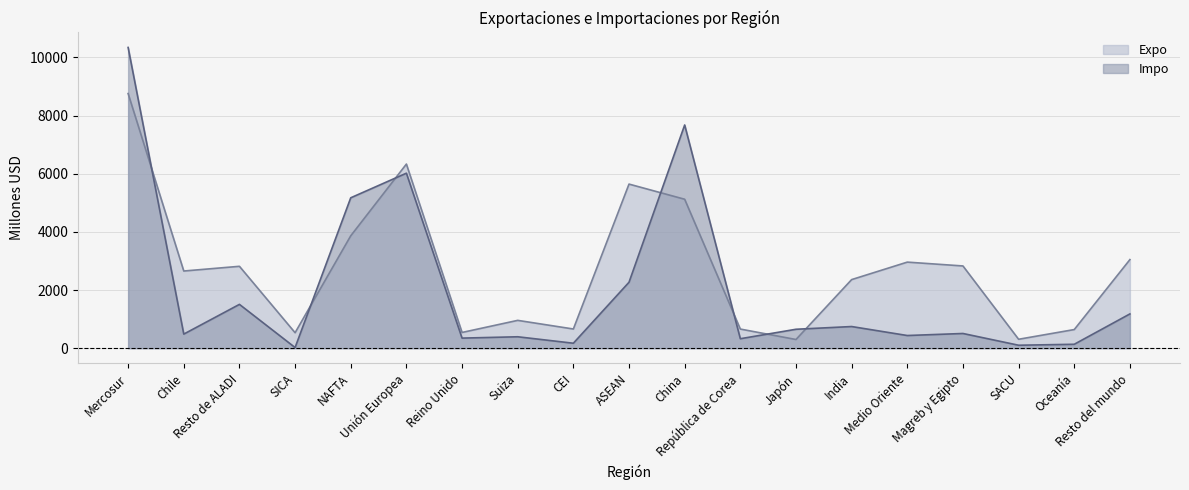

Rank the series by their average value, from lowest to highest.

Impo, Expo